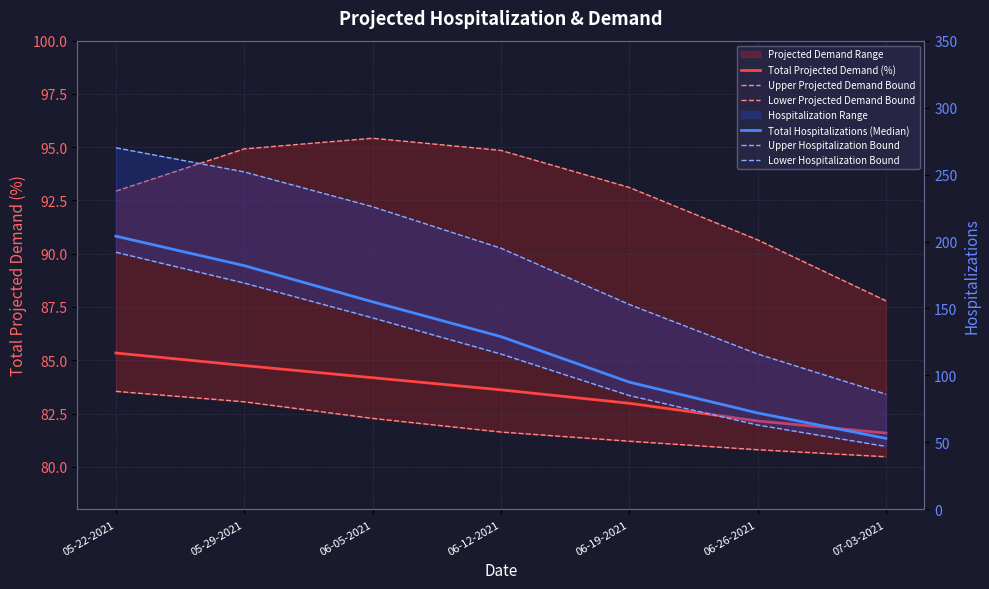

Where is Upper Hospitalization Bound nearest to the value 178?

06-12-2021